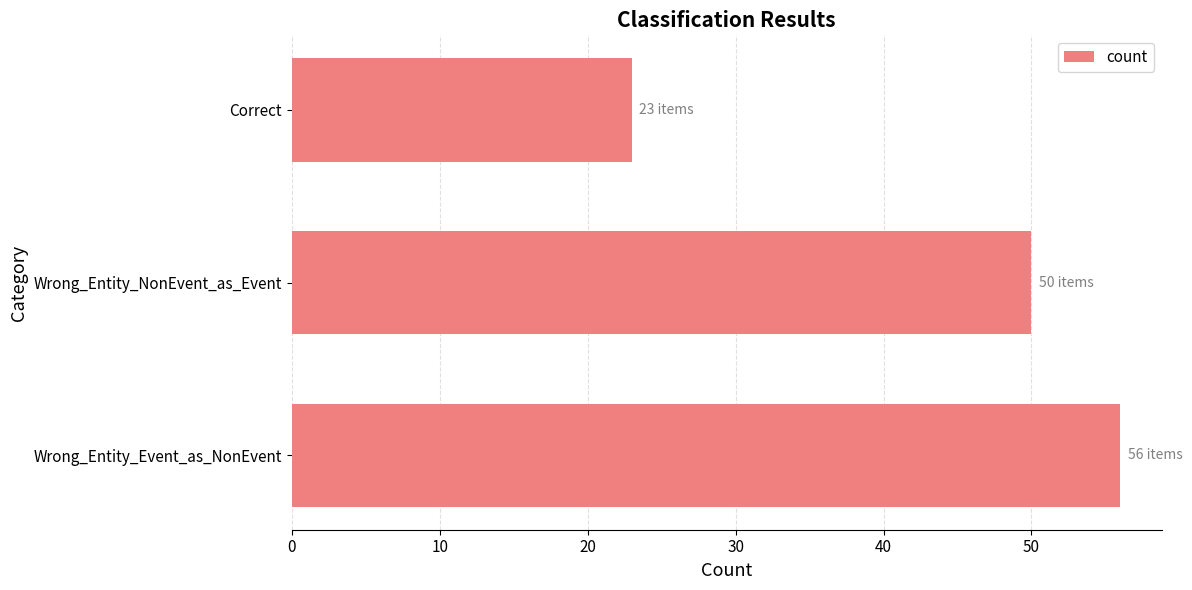

What is the average value?

43